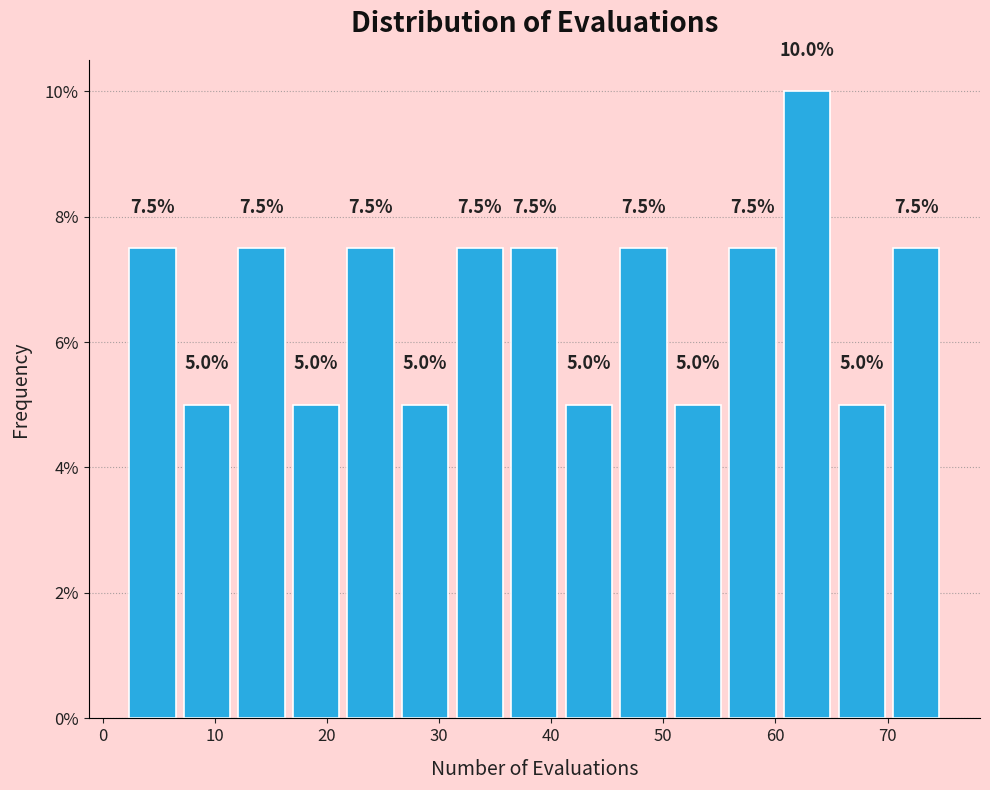

What is the height of the bar covering 46 to 51 on the x-axis? The bar edges are not printed on the chart, so give them approximately, as read against the axis.

7.5